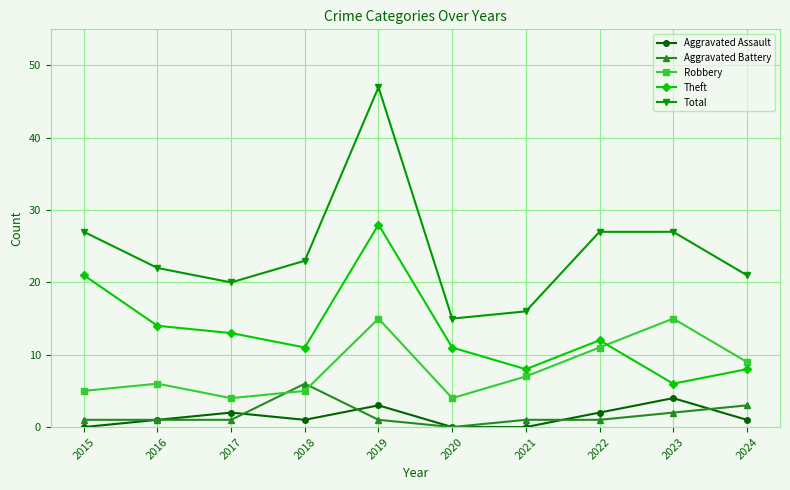

Where does the Total series first go above 23?

2015